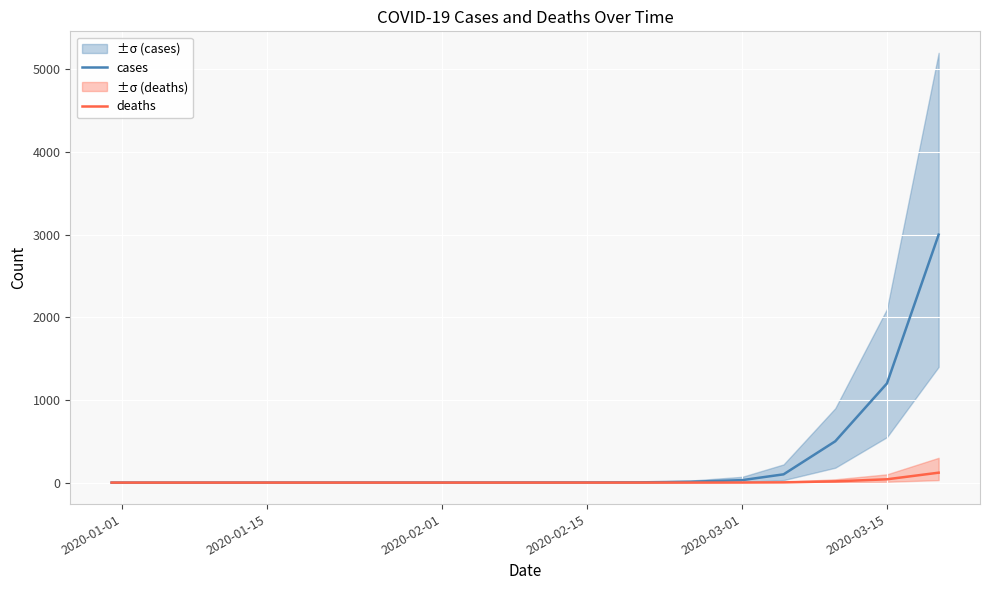

What is the highest value of the deaths series?

120